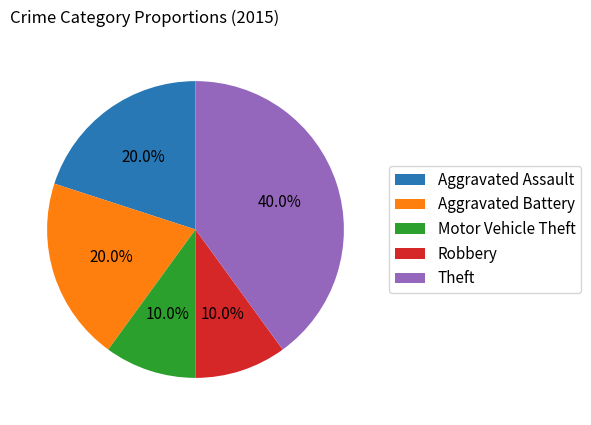

How many segments does this pie chart have?

5